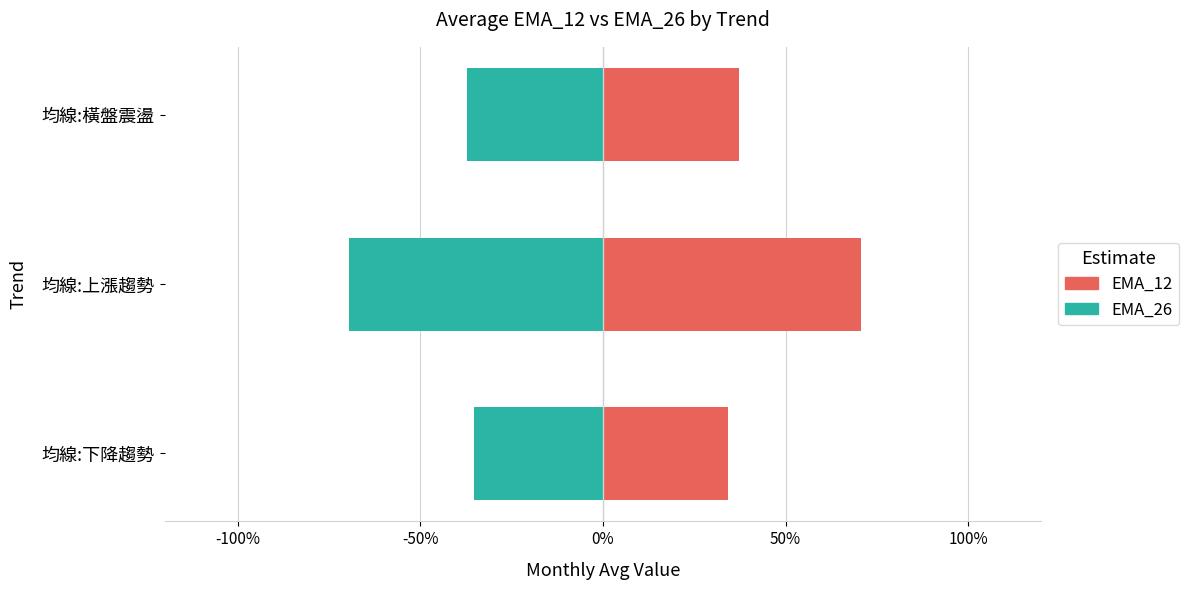

What is the value of the EMA_12 bar at the 3rd from the left?

37.3